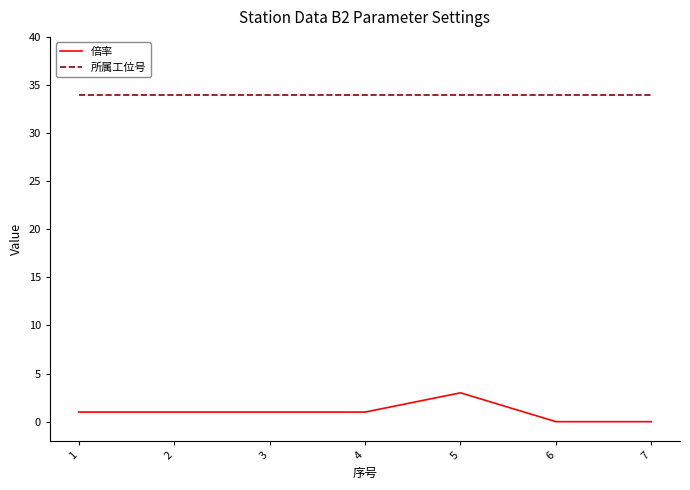

Count the number of categories in the chart.

7